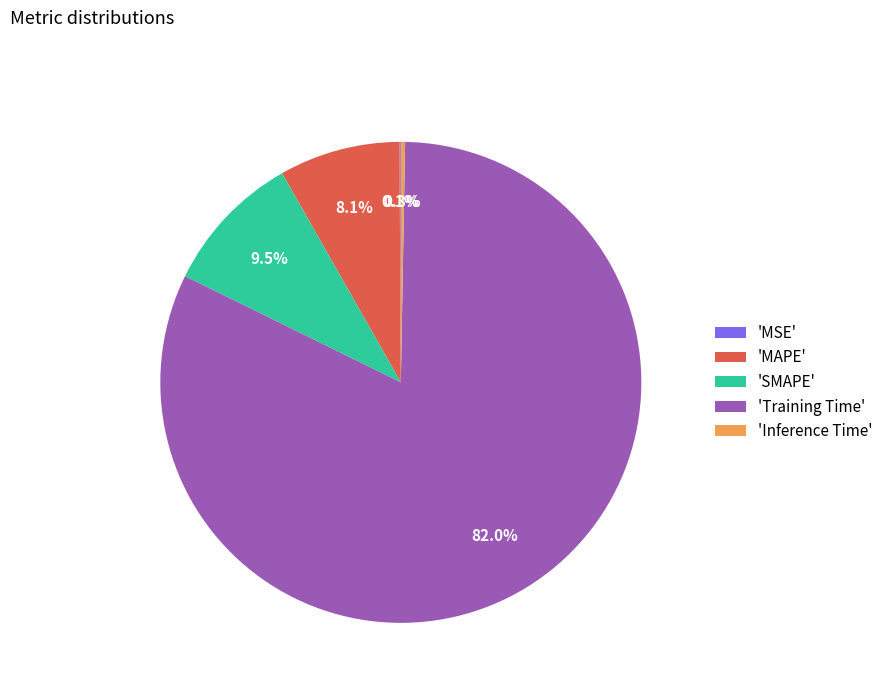

Combined, what portion of the pie is 'Inference Time' and 'MAPE'?

8.4%